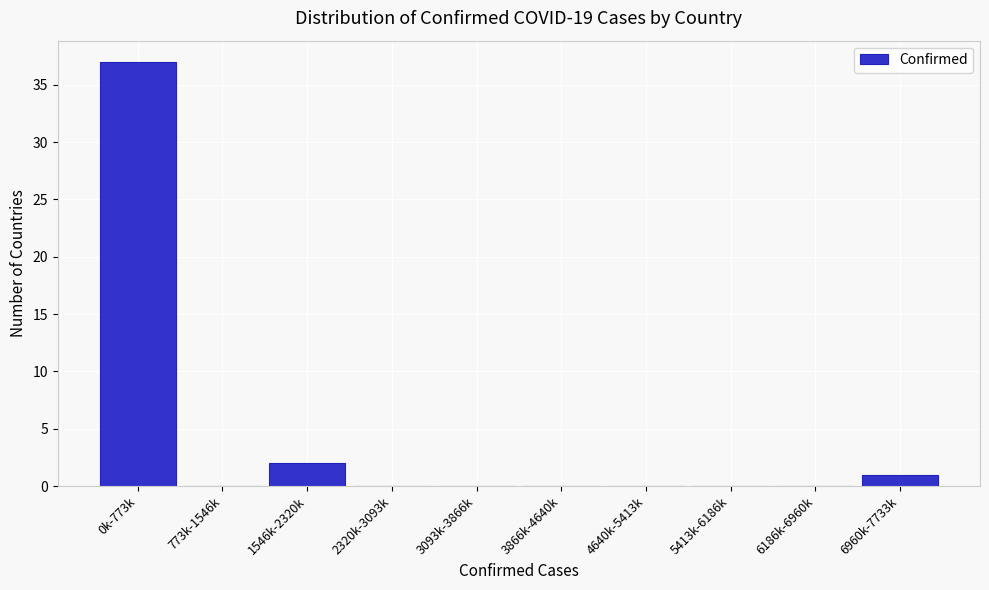

Reading right to left, transcribe all the data shown in this chart.

6960k-7733k=1	6186k-6960k=0	5413k-6186k=0	4640k-5413k=0	3866k-4640k=0	3093k-3866k=0	2320k-3093k=0	1546k-2320k=2	773k-1546k=0	0k-773k=37